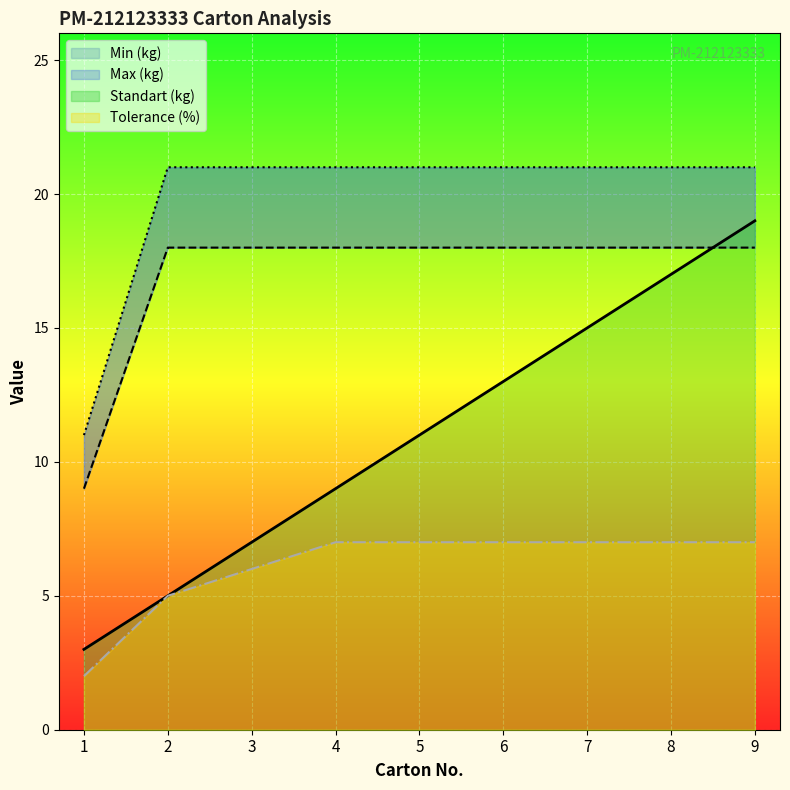

Which series has the largest total across all categories?

Max (kg)